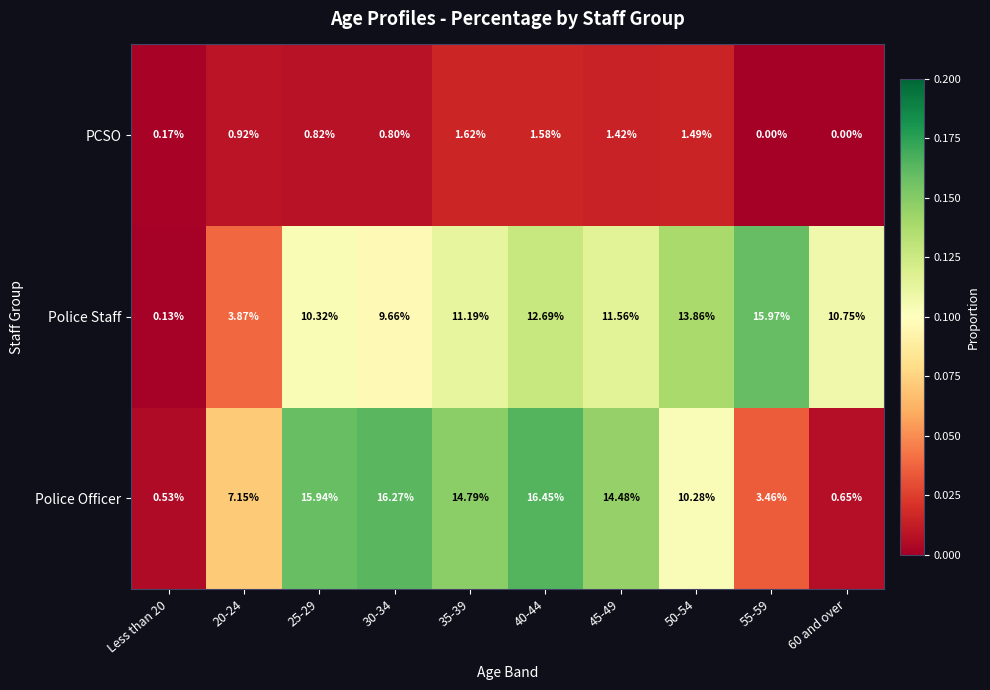

Is the value of Police Staff at 30-34 greater than the value of PCSO at Less than 20?

Yes